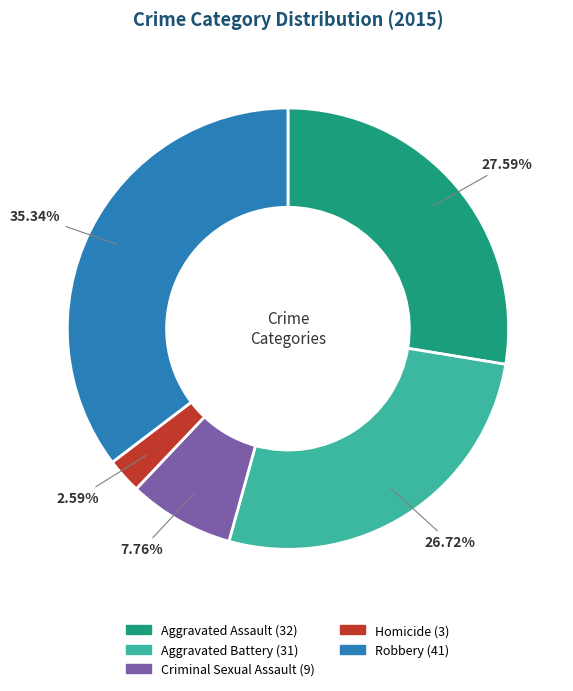

Is there any slice that represents more than half of the pie?

No